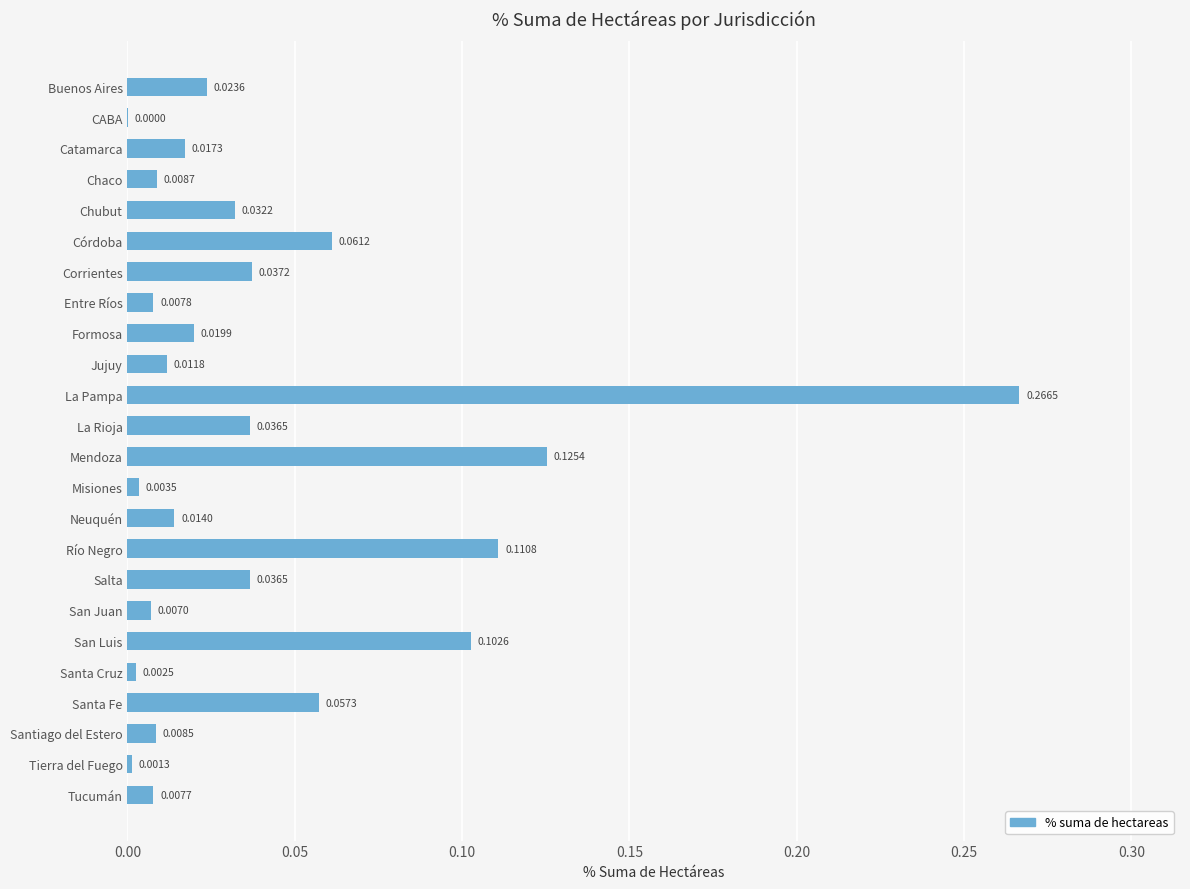

What is the sum of all values?

1.0